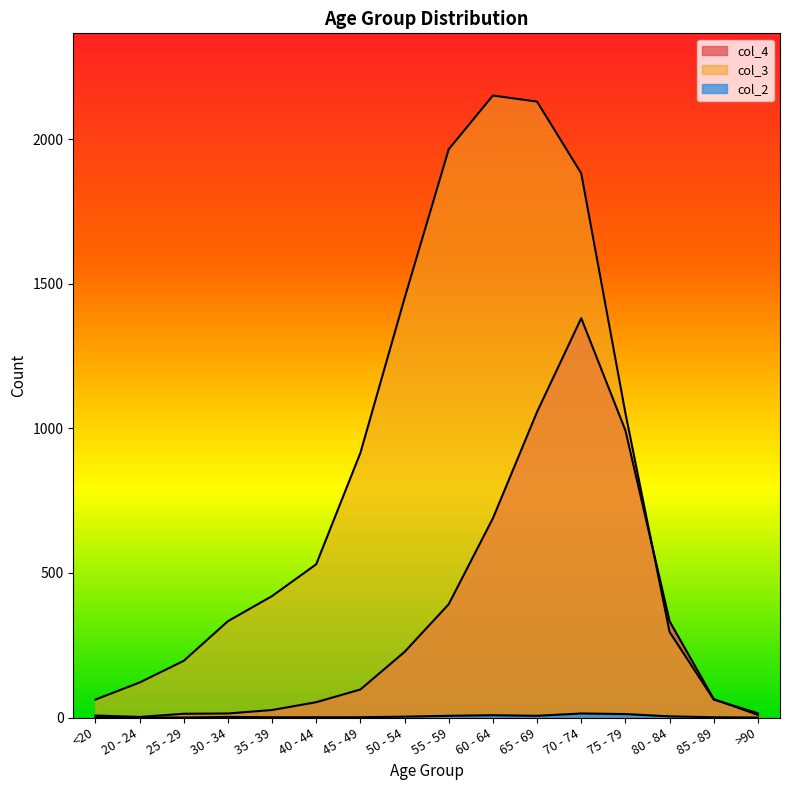

Count the number of data series in this chart.

3